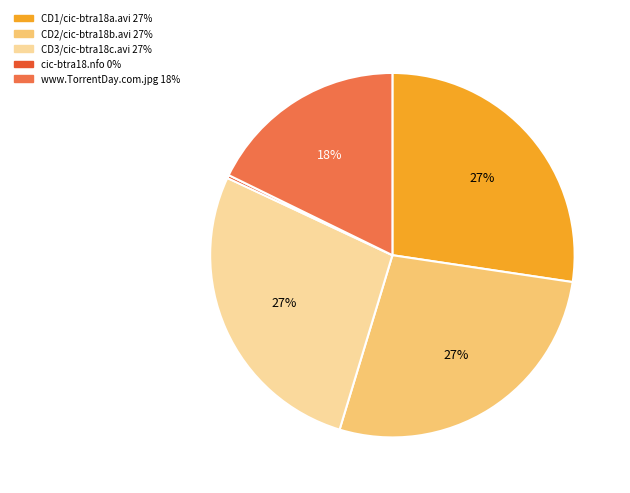

True or false: CD1/cic-btra18a.avi accounts for 21% of the total.

False